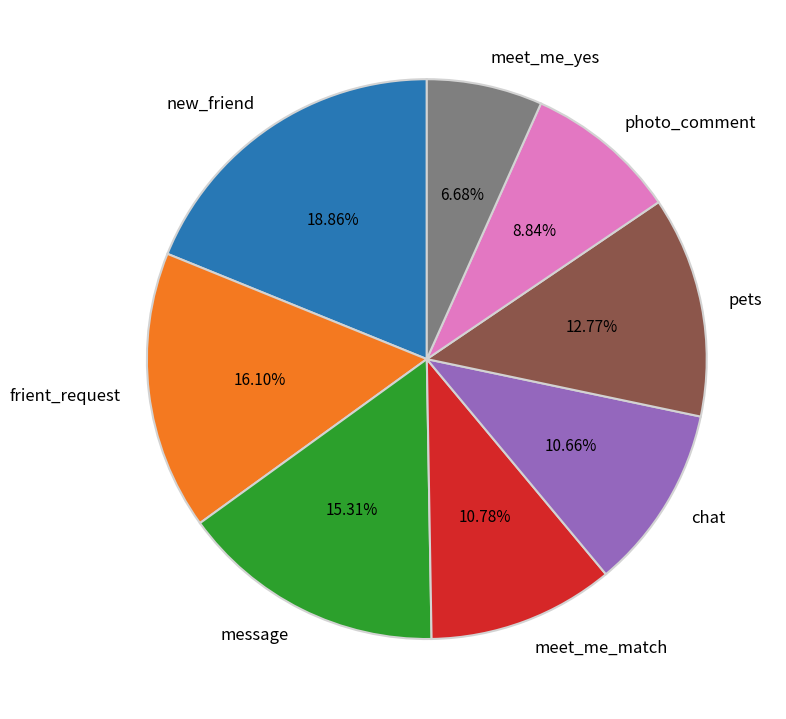

Count the number of slices in the pie.

8